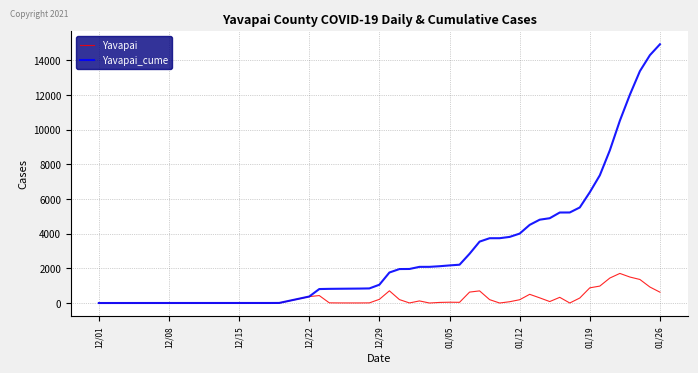

Which series has the largest total across all categories?

Yavapai_cume